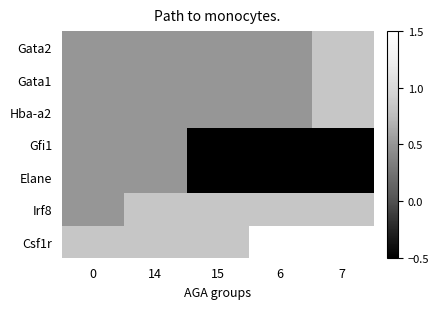

What is the total value across all series at 14?

4.2